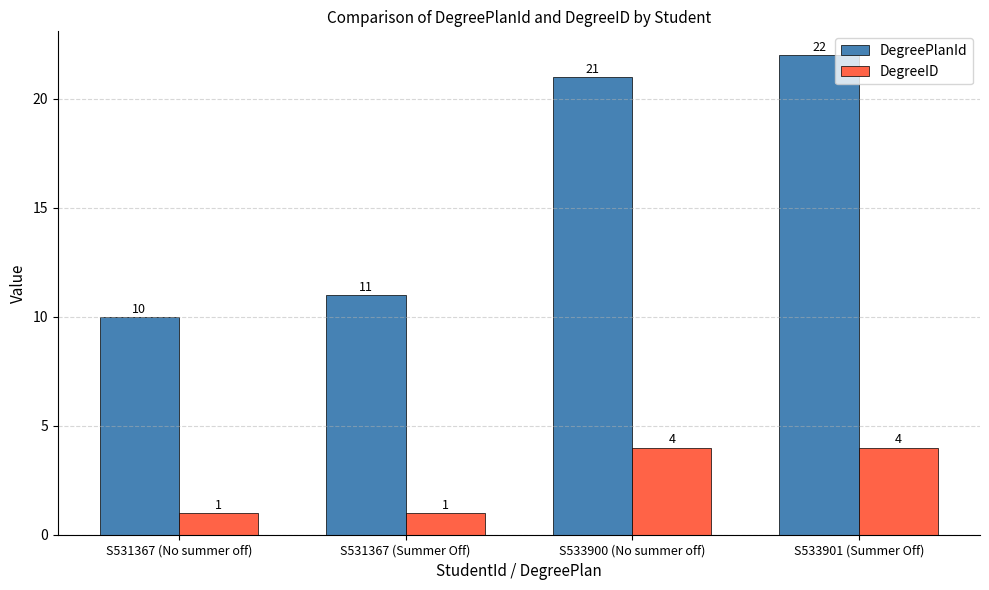

How many distinct data groups are displayed?

2